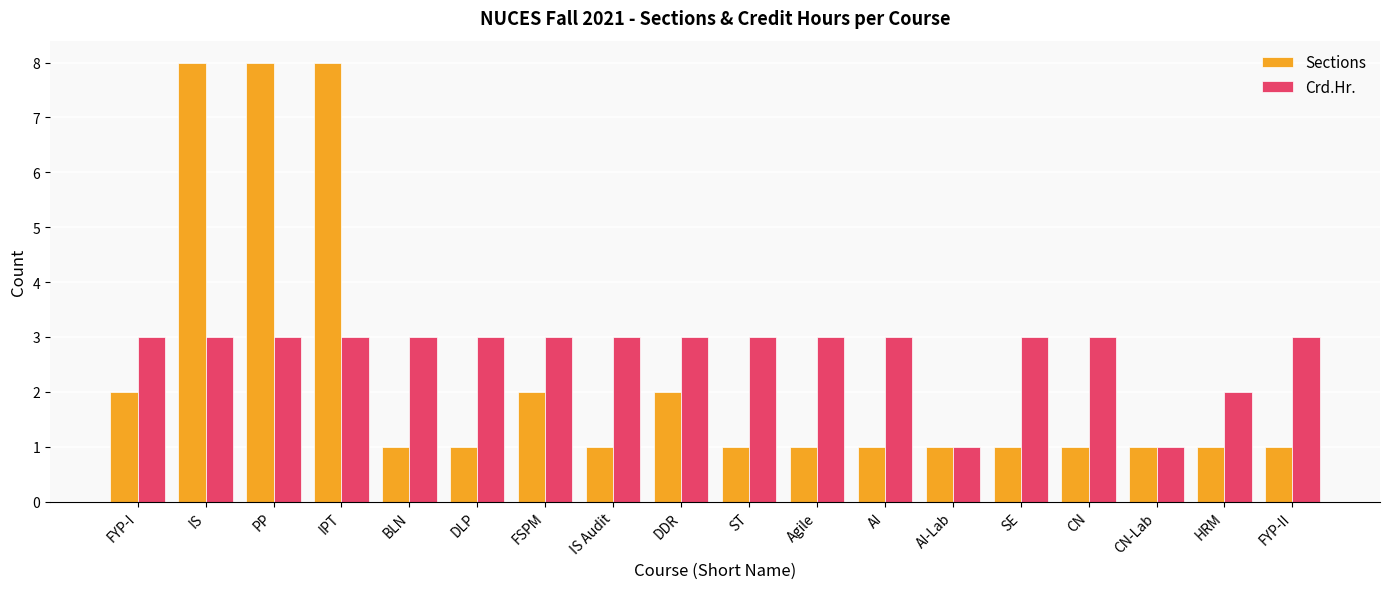

What are all the series names shown in the legend?

Sections, Crd.Hr.